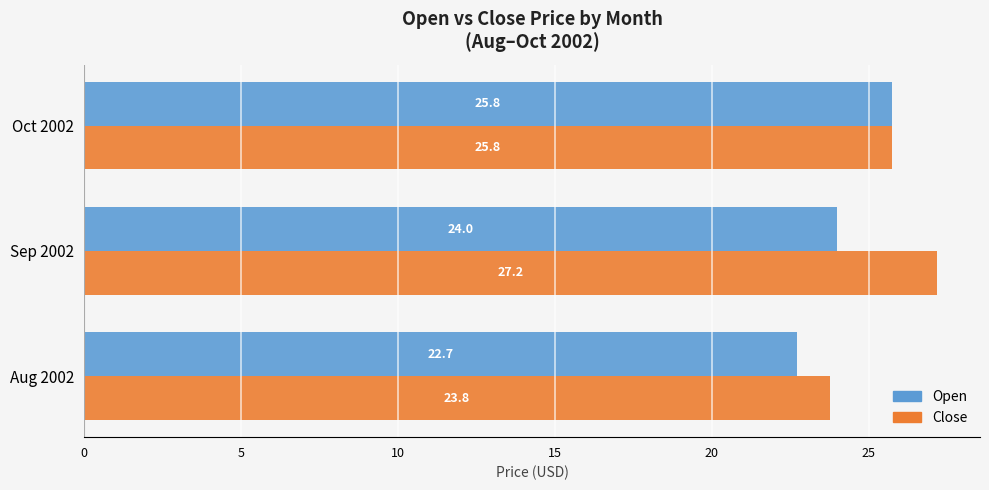

How many values in the Close series exceed 25?

2